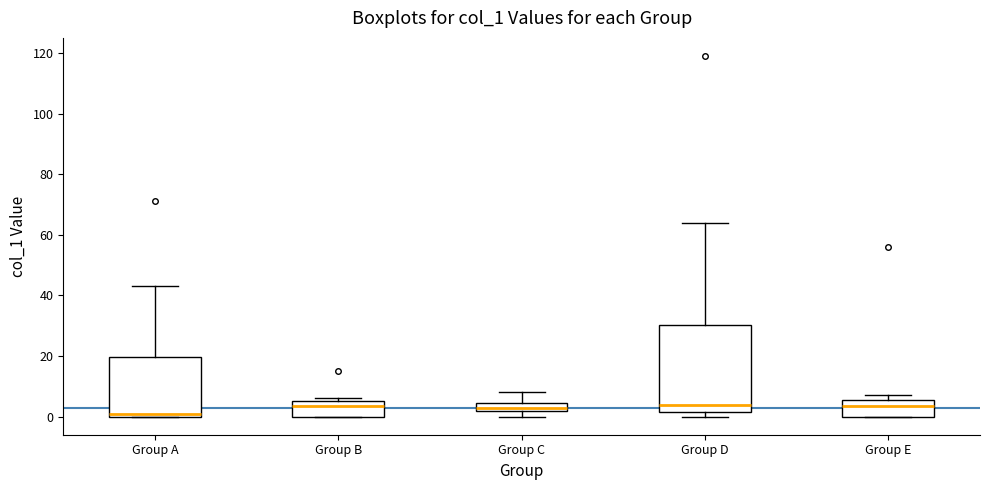

Where is the lower edge of the box for Group E on the y-axis? The values are not printed on the chart, so give them approximately, as read against the axis.

0